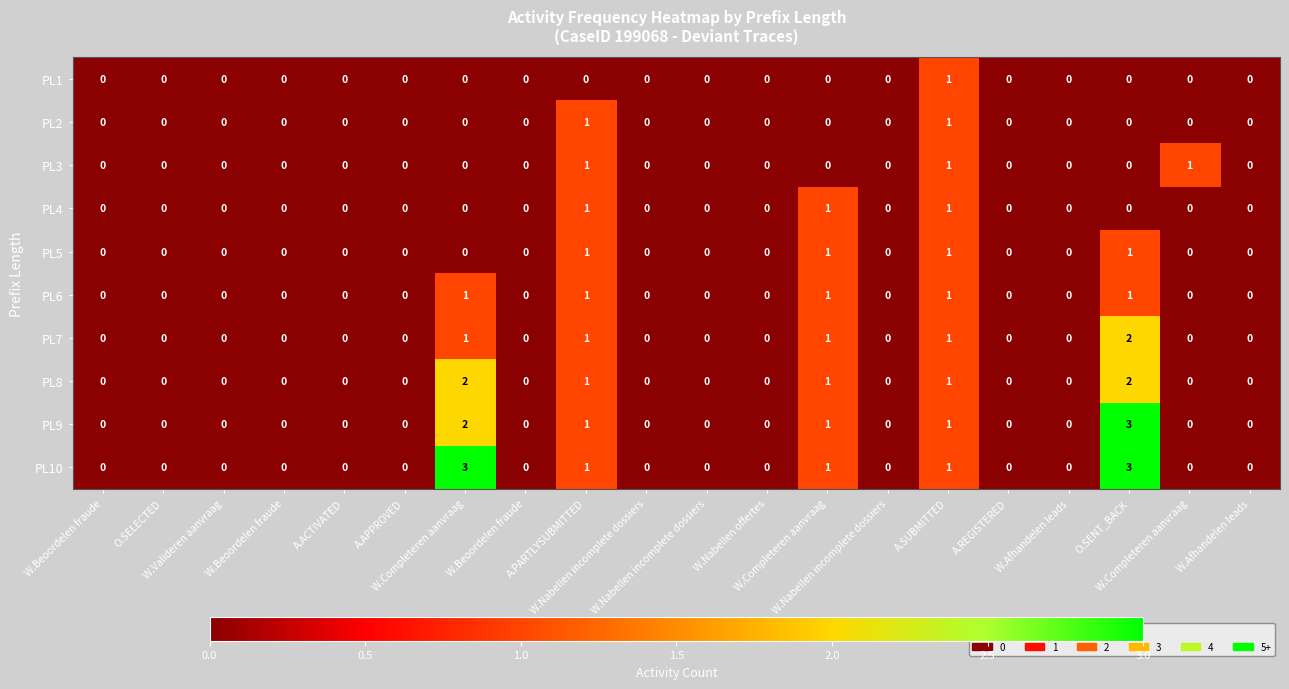

How many distinct data groups are displayed?

10